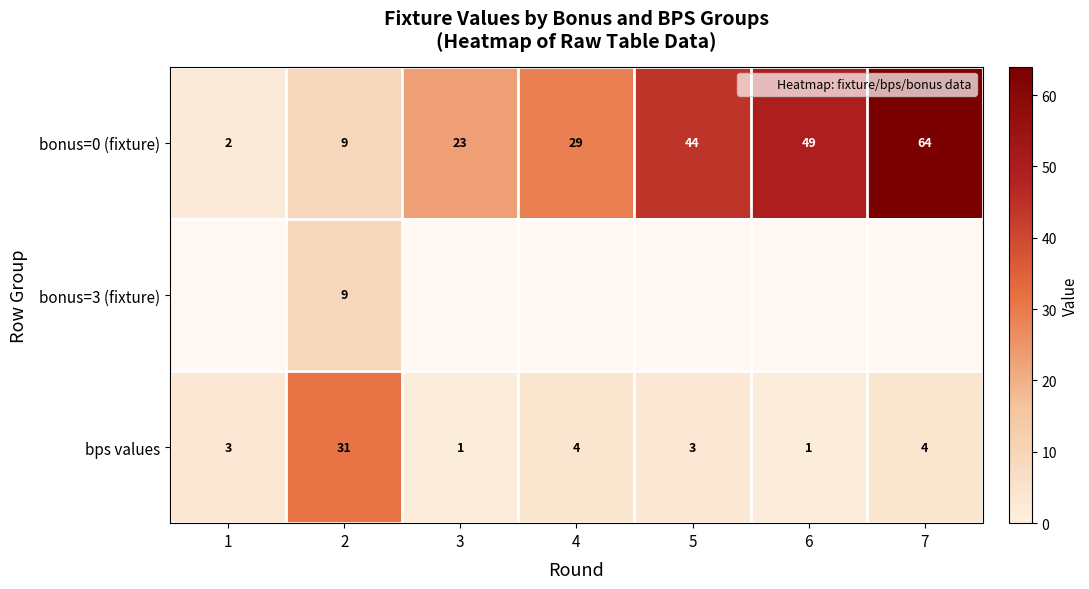

Which category has the lowest value across all series?

3